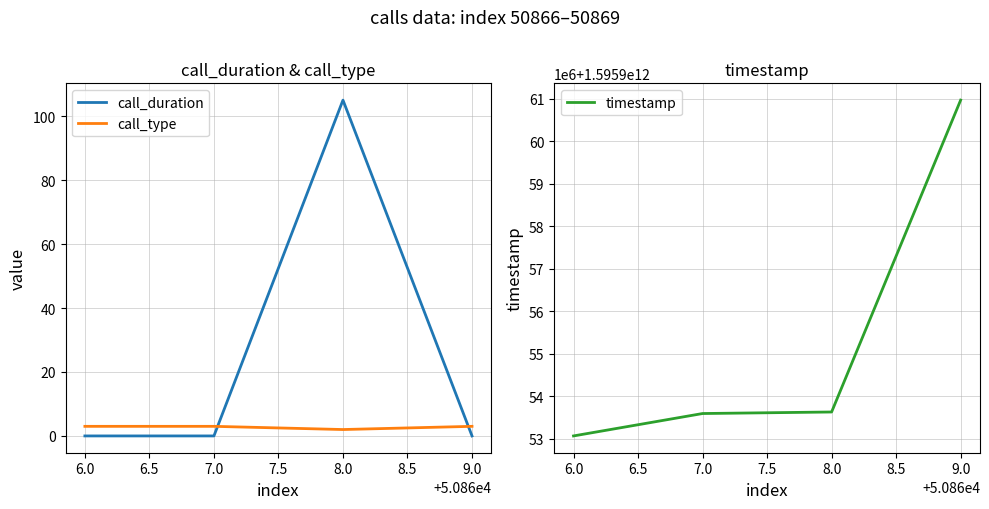

True or false: call_duration has a value of 0 at 7.0.

True